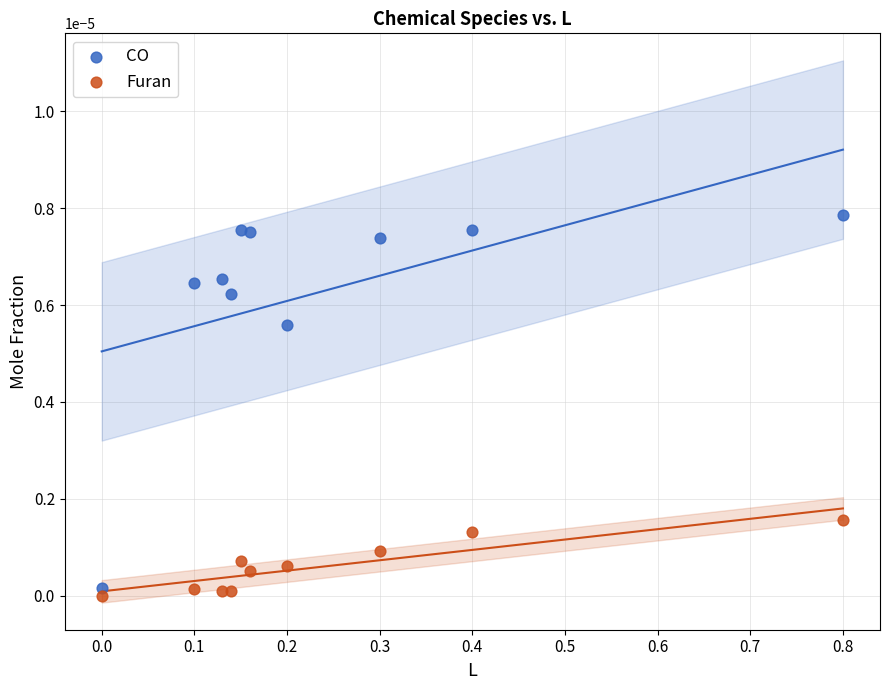

Which series has the widest spread of Y values?

CO